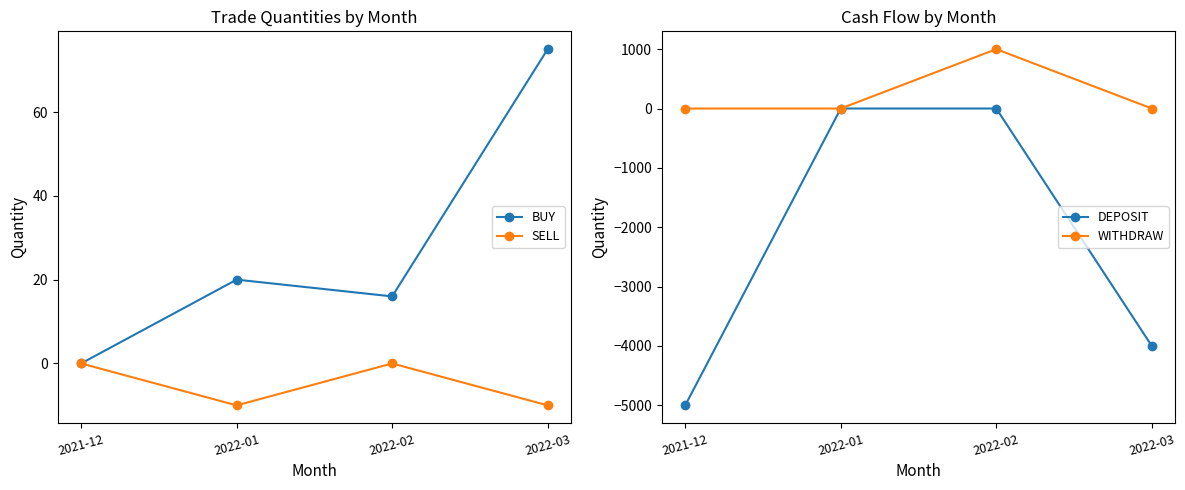

Between 2021-12 and 2022-02, which series saw the biggest shift?

DEPOSIT